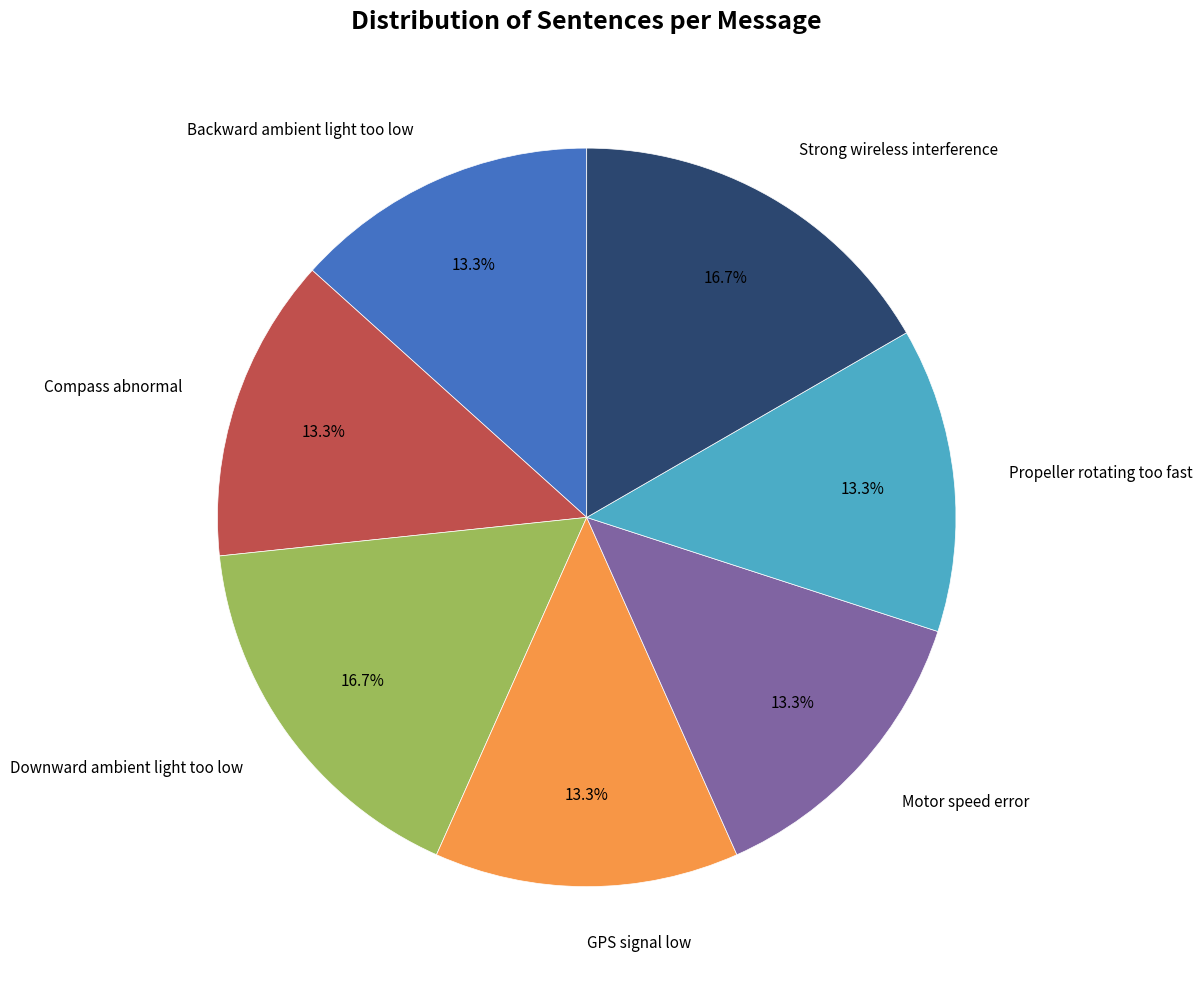

Count the number of slices in the pie.

7